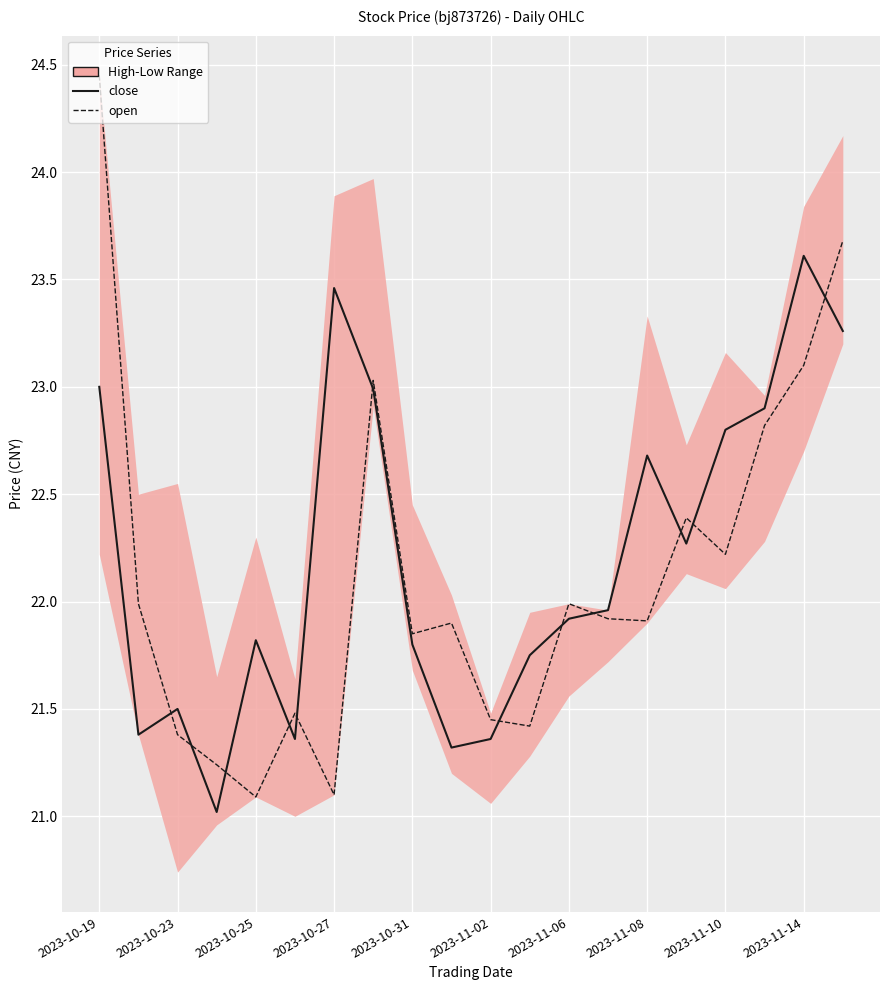

True or false: close has more than 1 points higher than both neighbors.

True